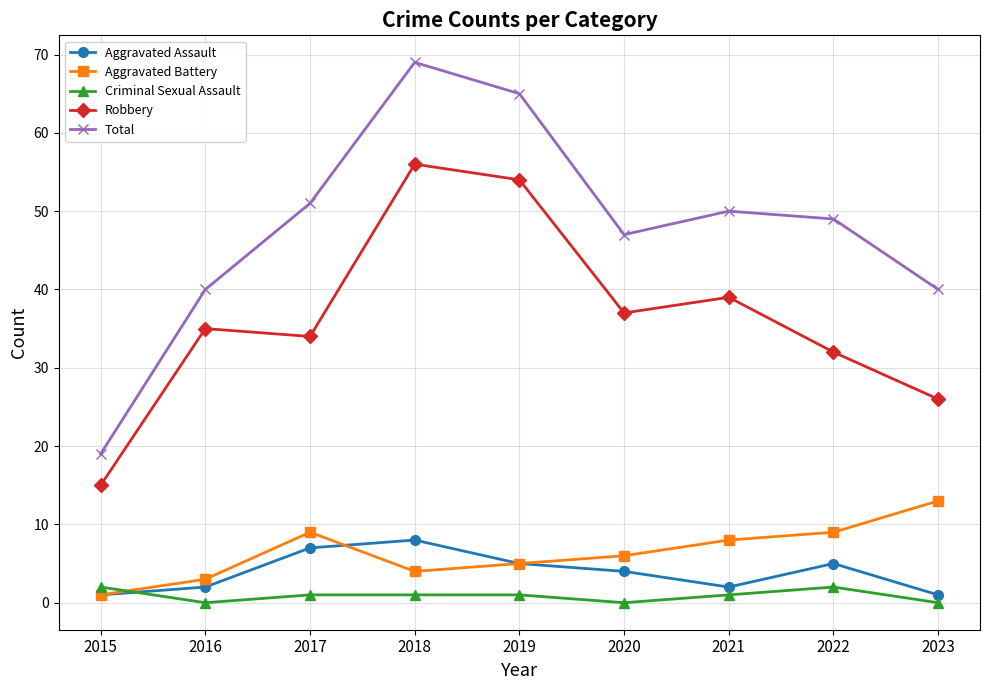

Is the value of Criminal Sexual Assault at 2023 greater than the value of Total at 2023?

No